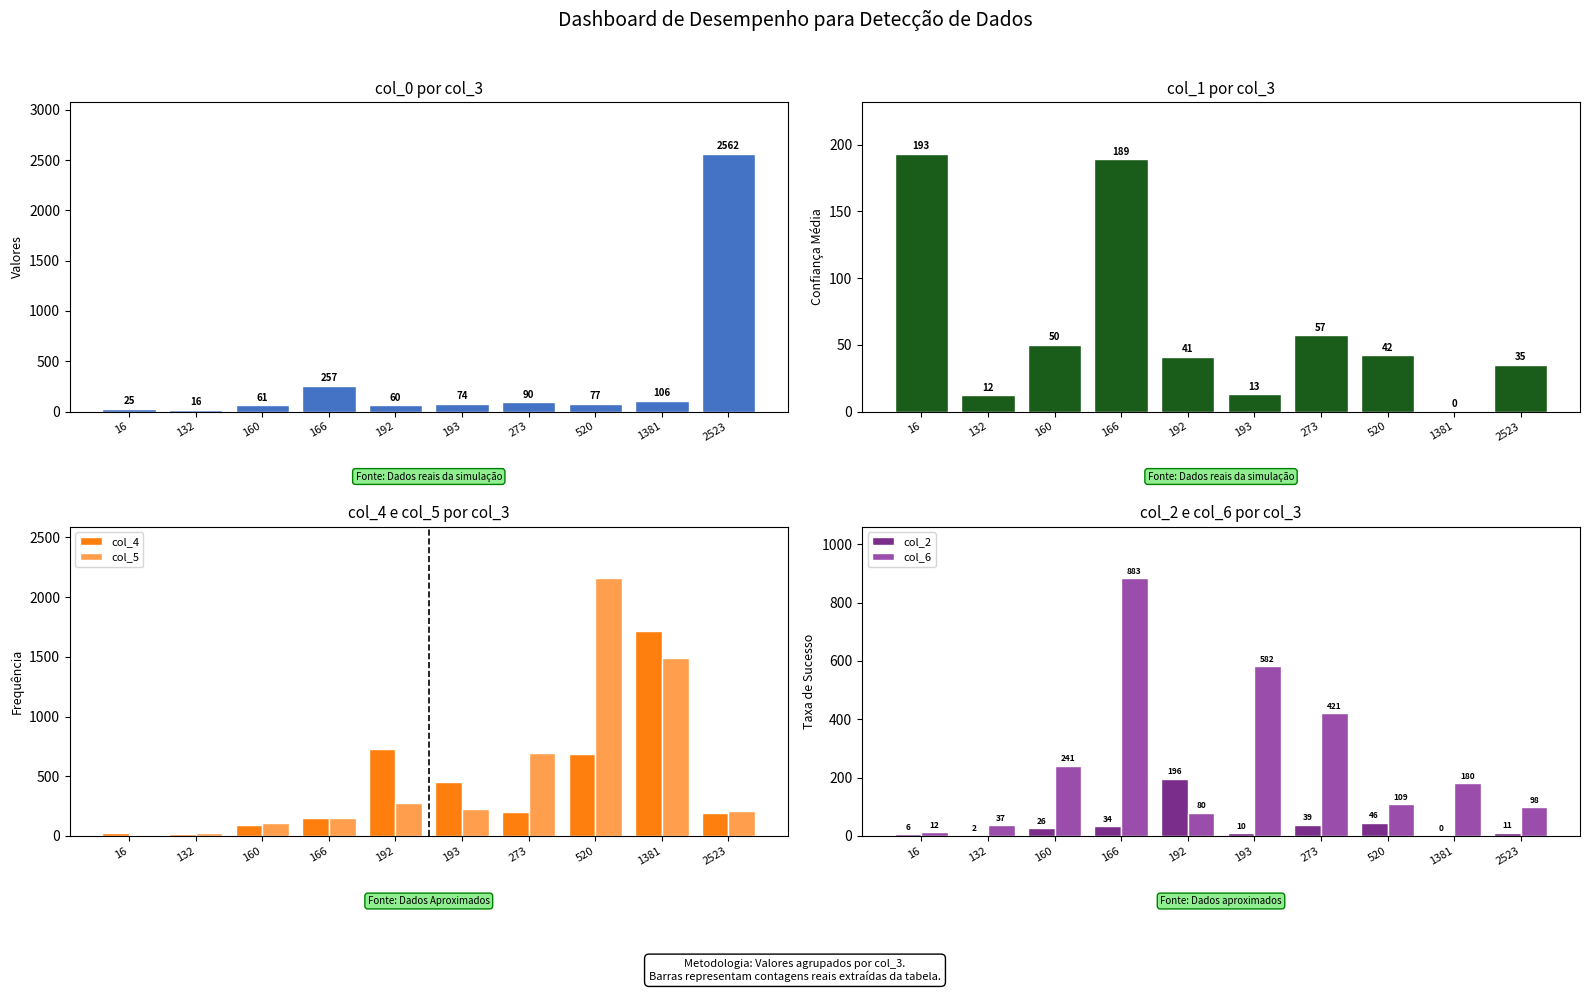

Rank the series at 166 from lowest to highest value.

col_2, col_4, col_5, col_1, col_0, col_6